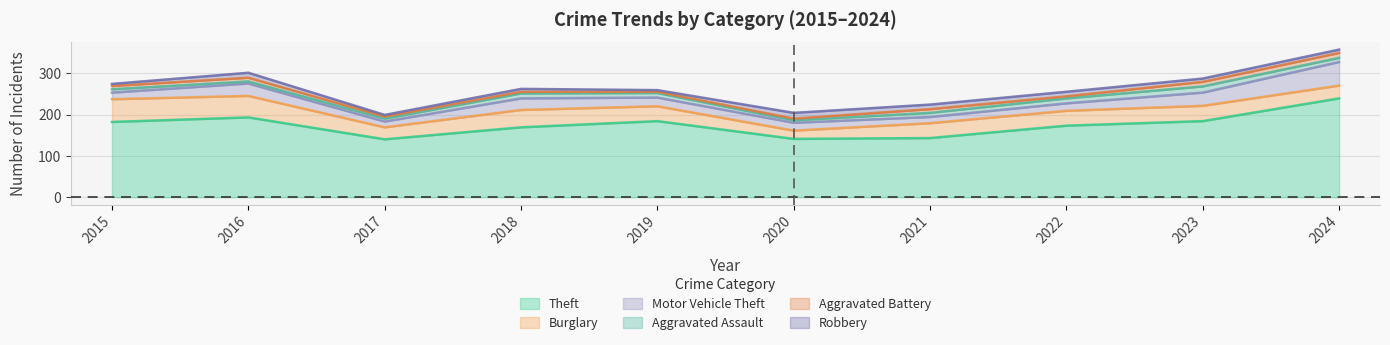

Reading right to left, extract all data points from this chart.

Theft: 2024=239	2023=184	2022=173	2021=143	2020=141	2019=184	2018=169	2017=140	2016=193	2015=182
Burglary: 2024=31	2023=37	2022=36	2021=36	2020=20	2019=36	2018=42	2017=29	2016=52	2015=55
Motor Vehicle Theft: 2024=57	2023=32	2022=18	2021=15	2020=19	2019=21	2018=28	2017=14	2016=30	2015=16
Aggravated Assault: 2024=10	2023=15	2022=12	2021=10	2020=6	2019=11	2018=12	2017=7	2016=5	2015=8
Aggravated Battery: 2024=12	2023=11	2022=5	2021=9	2020=4	2019=3	2018=4	2017=5	2016=9	2015=8
Robbery: 2024=8	2023=8	2022=11	2021=11	2020=14	2019=4	2018=7	2017=4	2016=12	2015=5